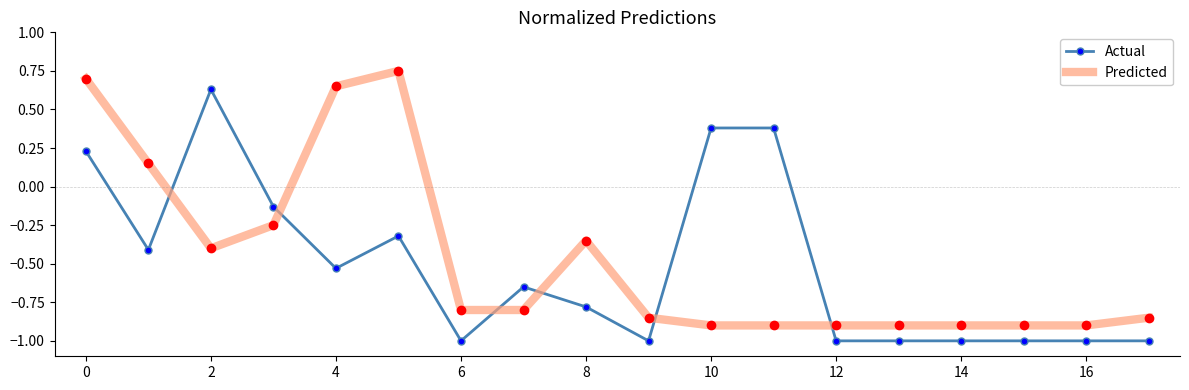

True or false: Actual and Predicted cross at least once.

True